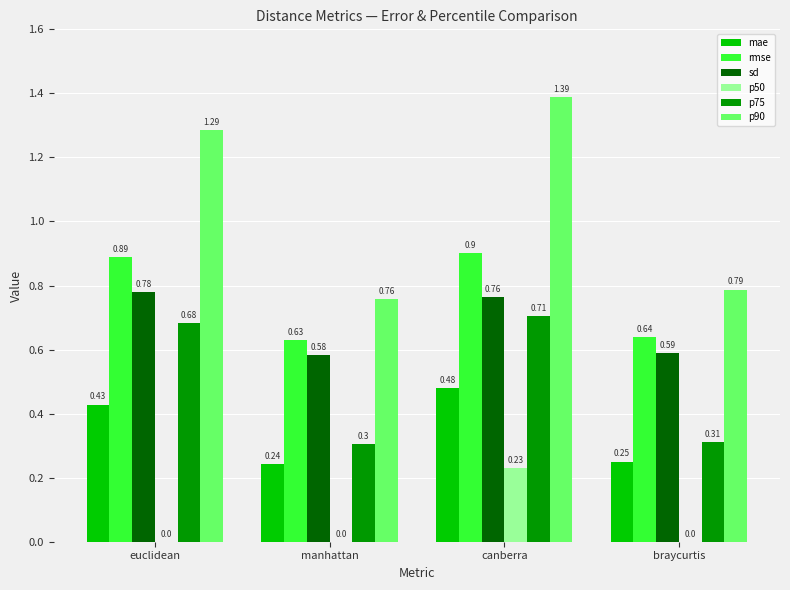

Between manhattan and braycurtis, which series saw the biggest shift?

p90